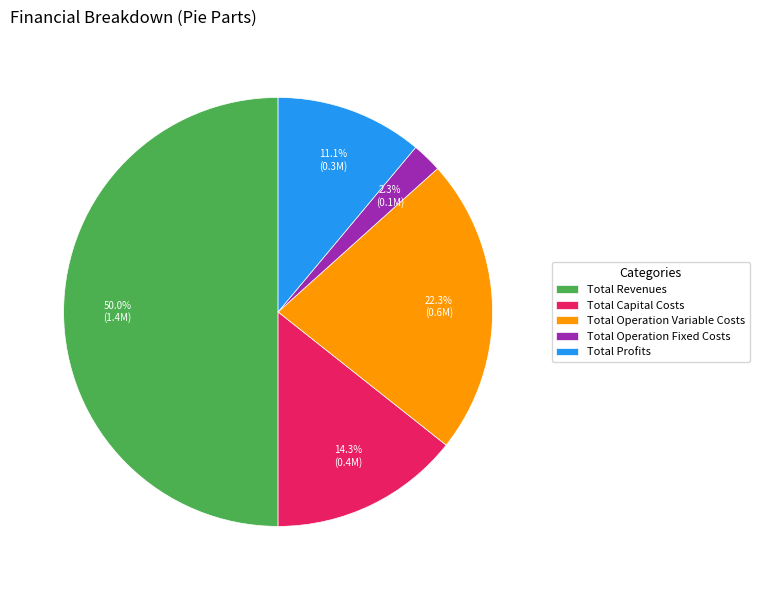

The Total Profits slice represents 11% of the pie. True or false?

True